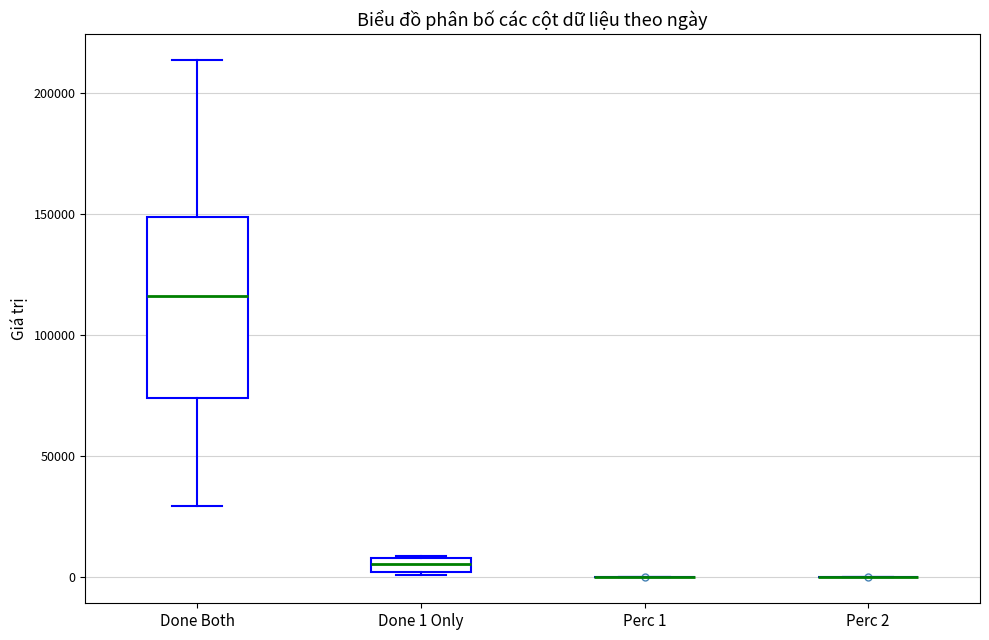

Comparing the boxes themselves (not the whiskers), which one is the tallest?

Done Both